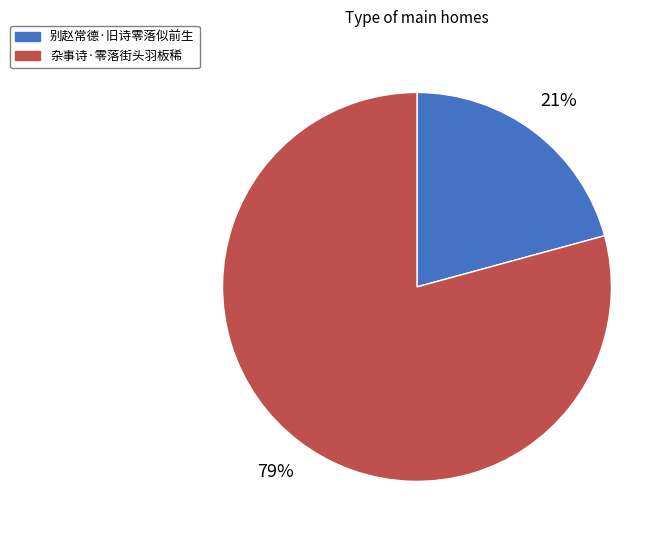

To the nearest percent, what portion does 杂事诗·零落街头羽板稀 represent?

79%